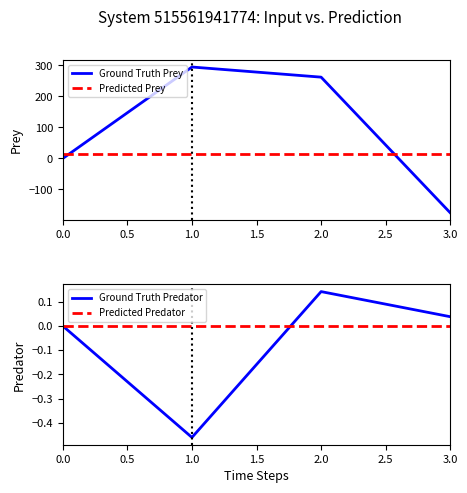

Is the value of Ground Truth Prey at 3.0 greater than the value of Predicted Prey at 0.0?

No